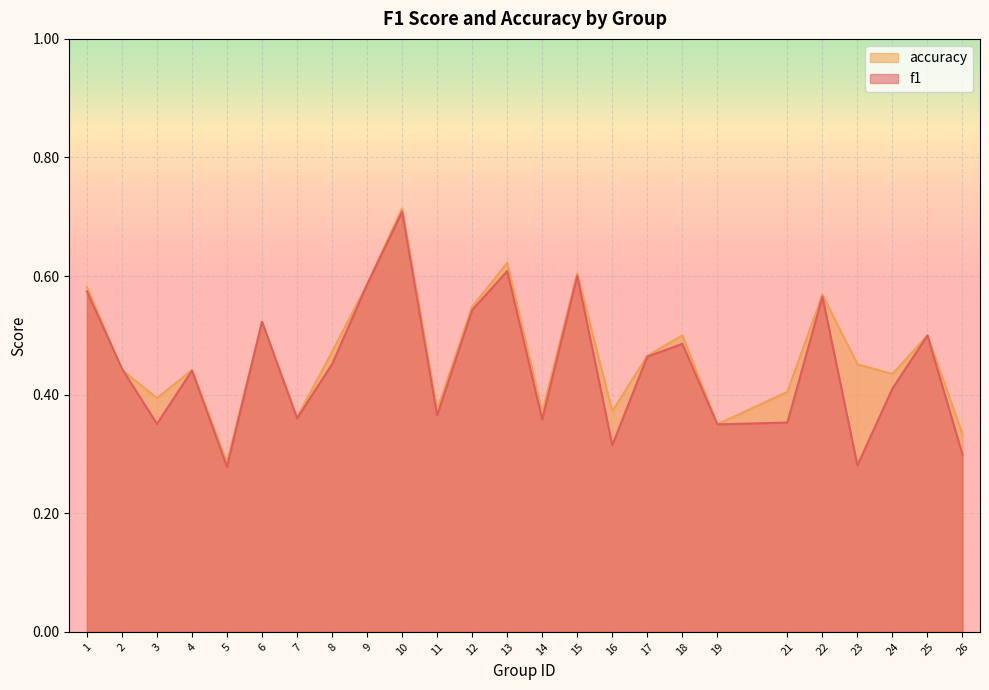

At which category is the sum across all series the highest?

10